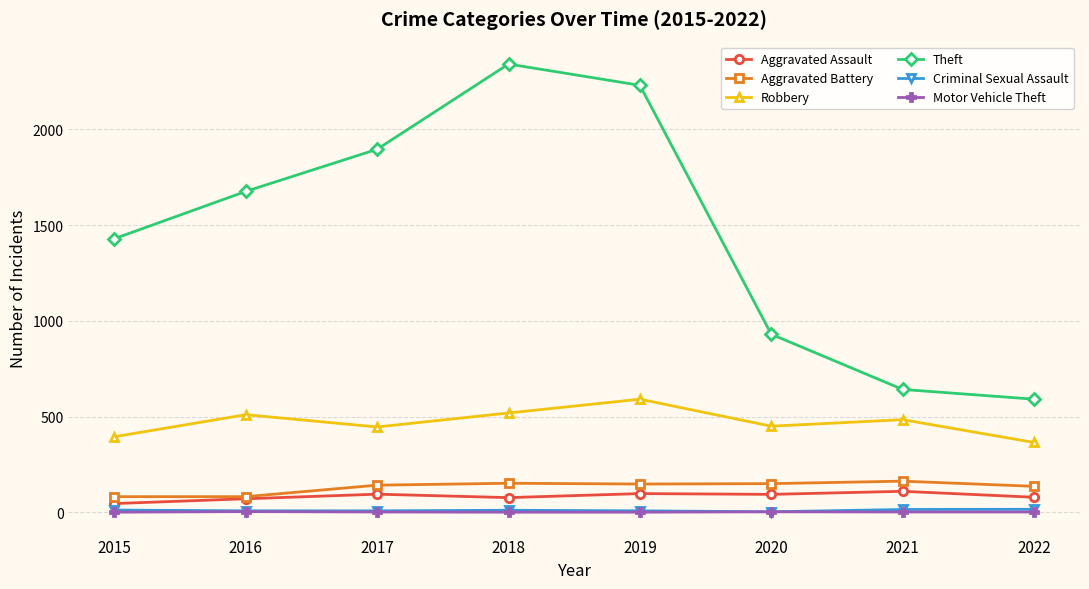

Read the Theft value at 2019, to the nearest 50.

2250